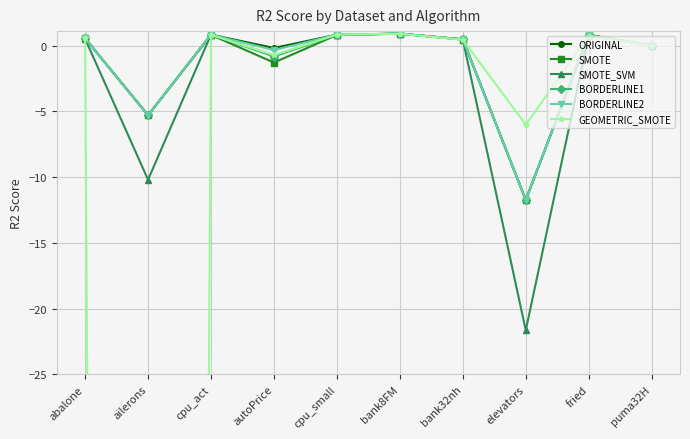

At fried, list the series in order from largest to smallest.

ORIGINAL, SMOTE, BORDERLINE2, BORDERLINE1, SMOTE_SVM, GEOMETRIC_SMOTE